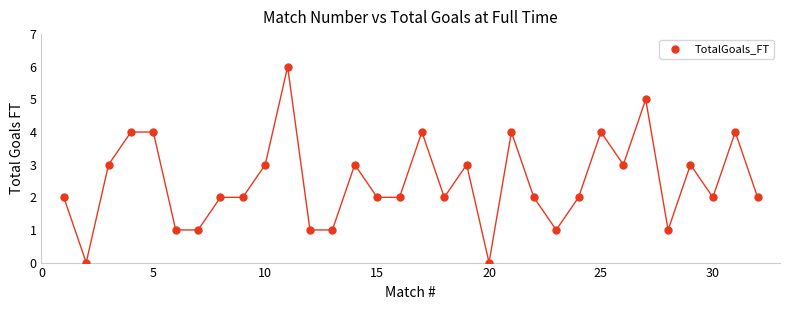

What is the range of Y values (max minus min)?

6